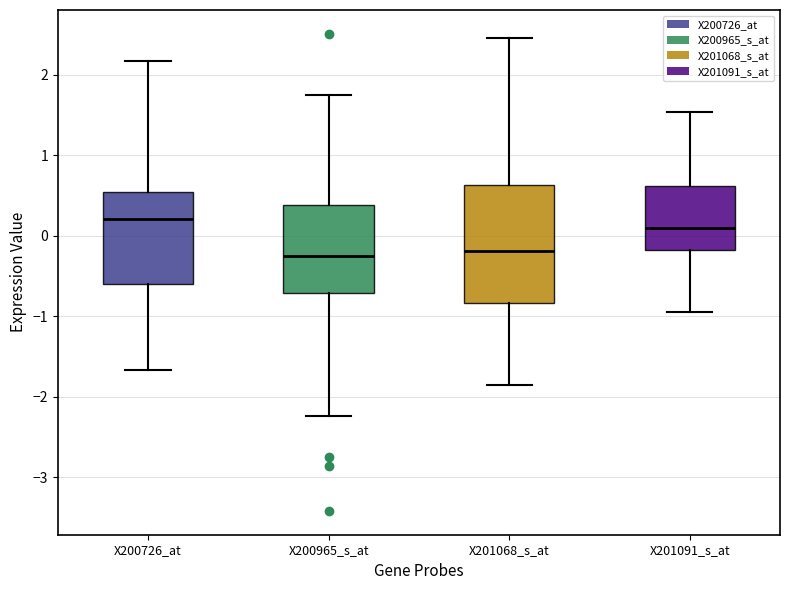

Comparing the boxes themselves (not the whiskers), which one is the tallest?

X201068_s_at